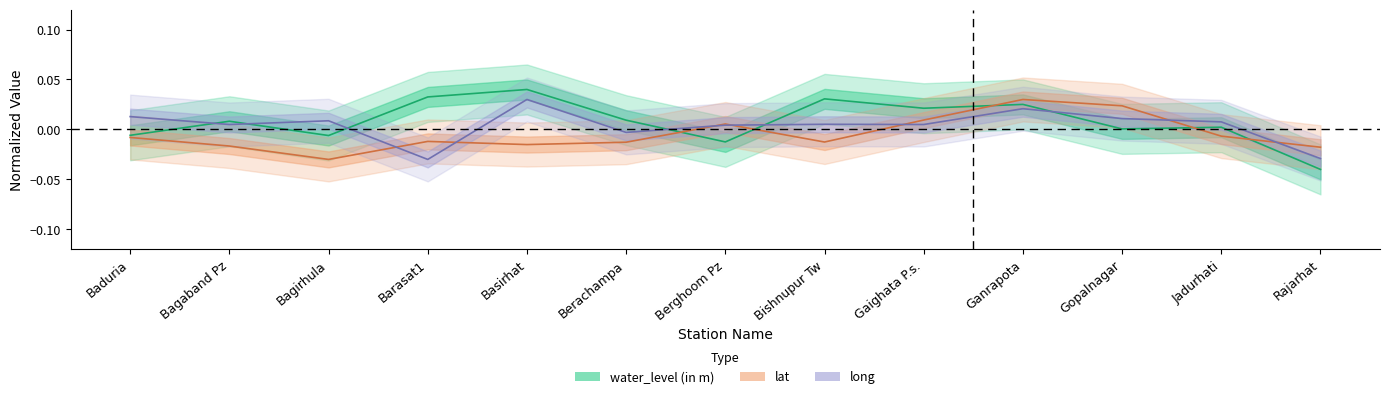

Which series changed the most between Basirhat and Ganrapota?

lat